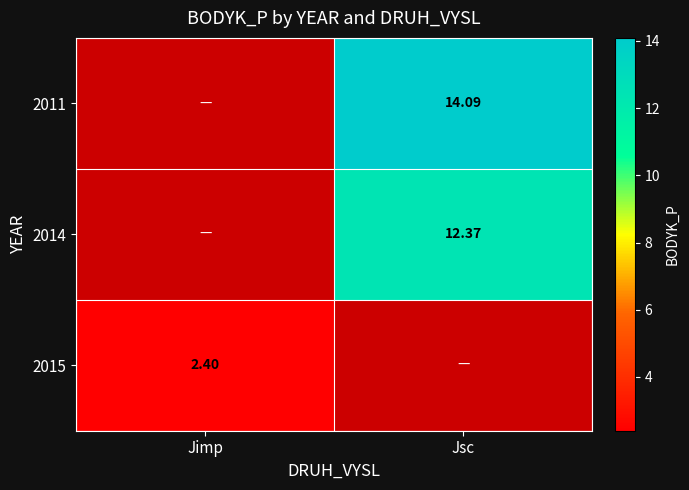

Is the value of 2011 at Jsc greater than the value of 2014 at Jsc?

Yes